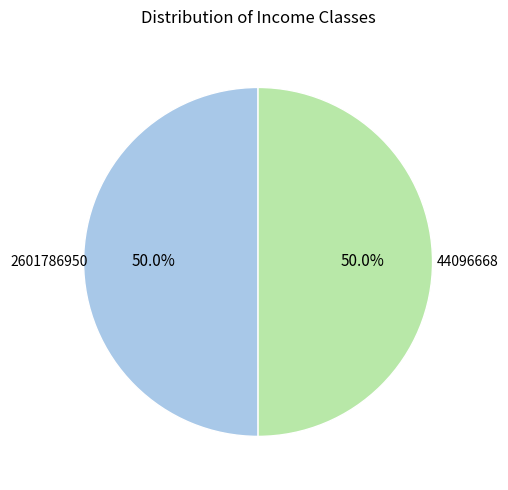

How many segments does this pie chart have?

2